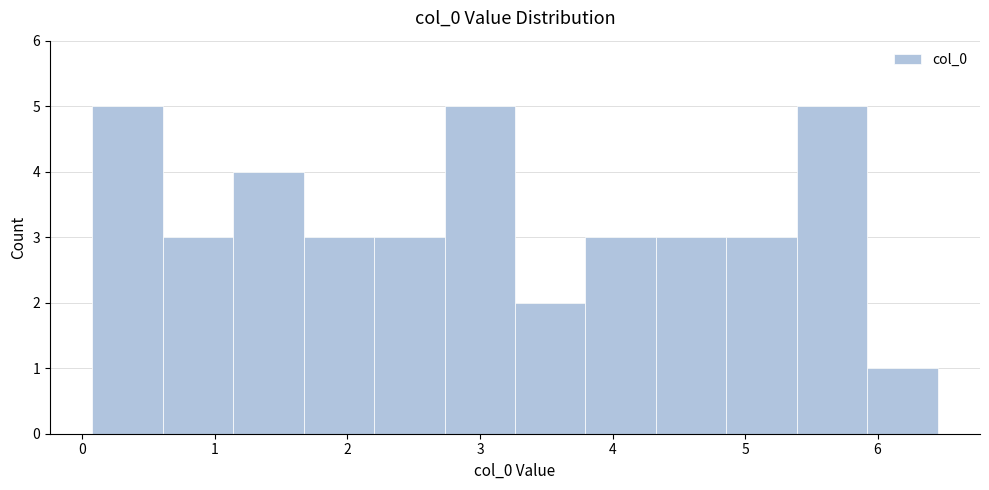

Reading left to right, list every bar in this chart as the range it spans on the x-axis followed by its height. Neither the bar edges nor the heights are printed on the chart, so give them approximately, as read against the axes.

0.1 to 0.6: 5
0.6 to 1.1: 3
1.1 to 1.7: 4
1.7 to 2.2: 3
2.2 to 2.7: 3
2.7 to 3.3: 5
3.3 to 3.8: 2
3.8 to 4.3: 3
4.3 to 4.9: 3
4.9 to 5.4: 3
5.4 to 5.9: 5
5.9 to 6.5: 1